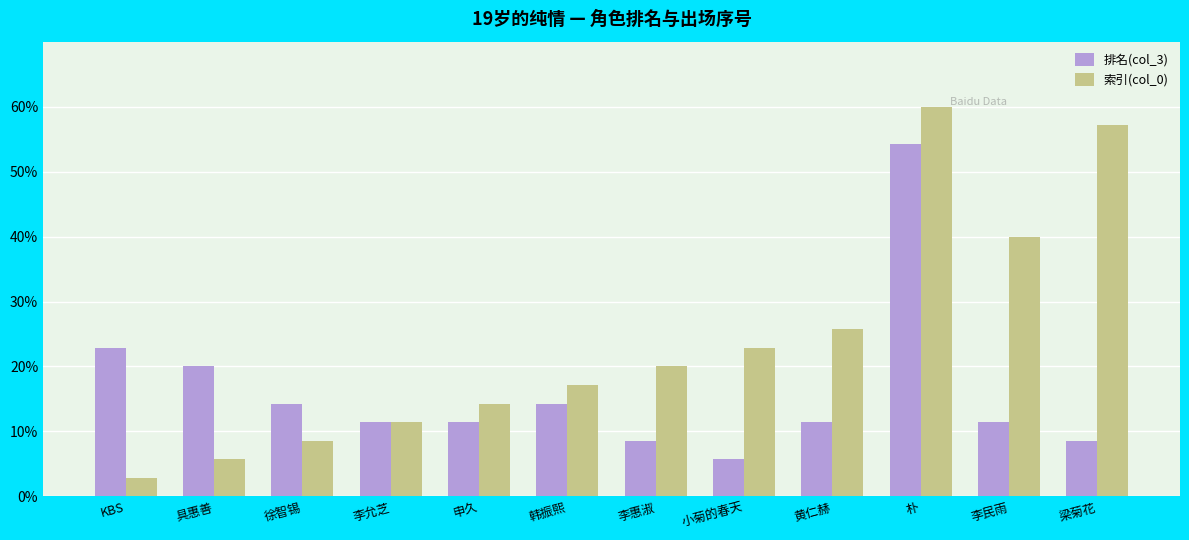

The 排名(col_3) series shows 8.6 at 梁菊花. True or false?

True